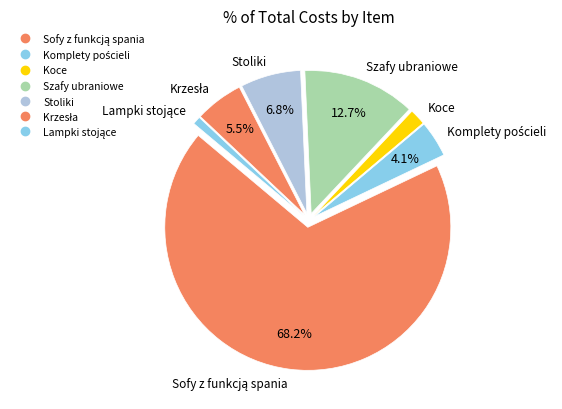

Count the number of slices in the pie.

7